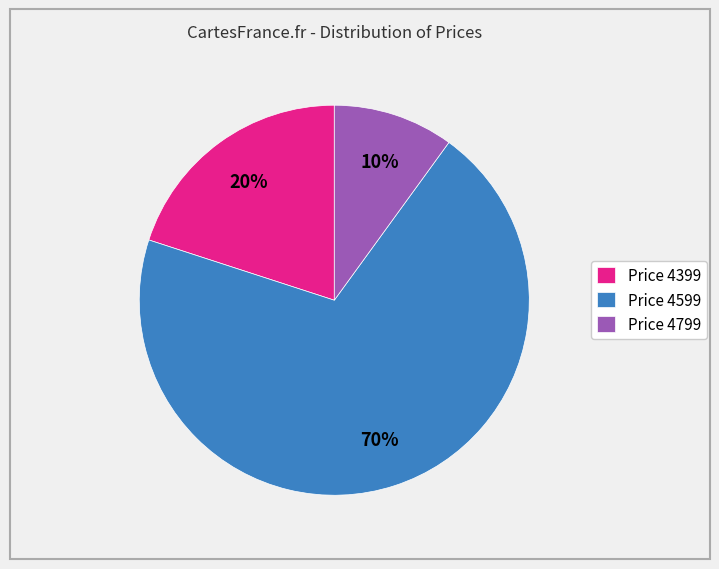

Which slice is the smallest?

Price 4799